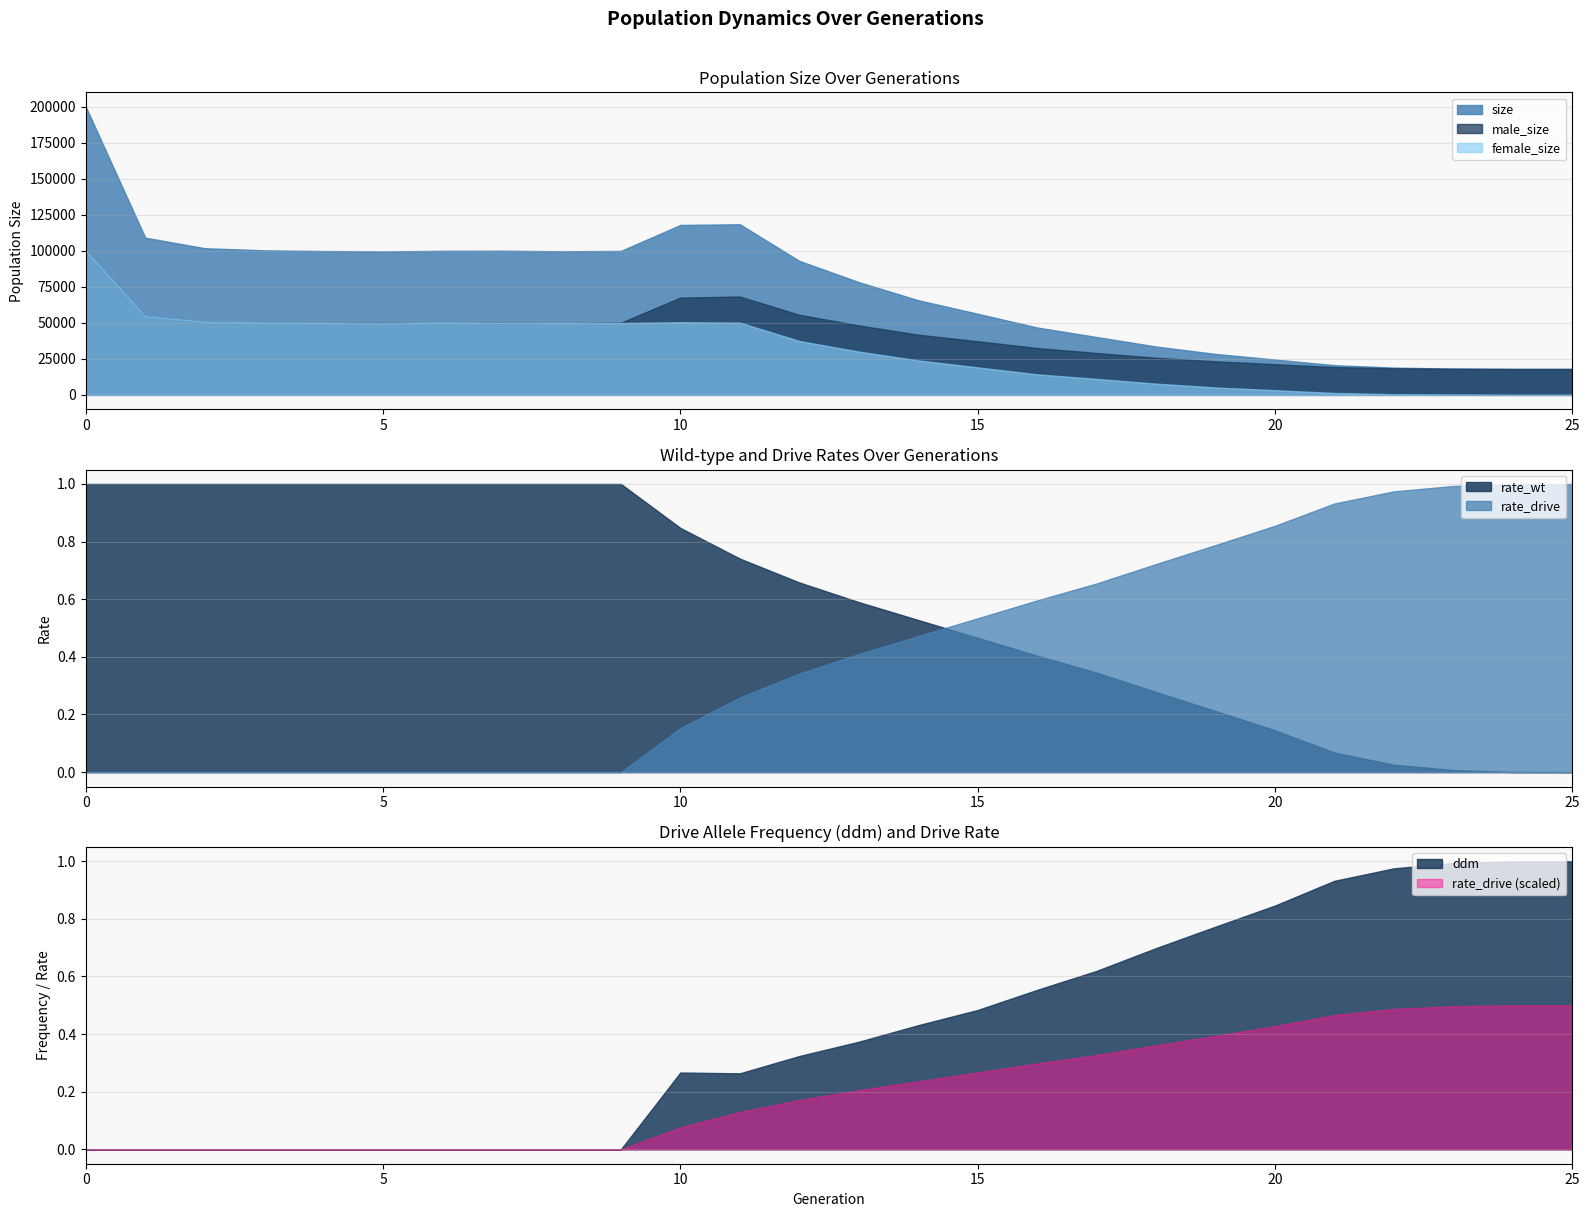

How many positive values does the rate_drive series have?

16